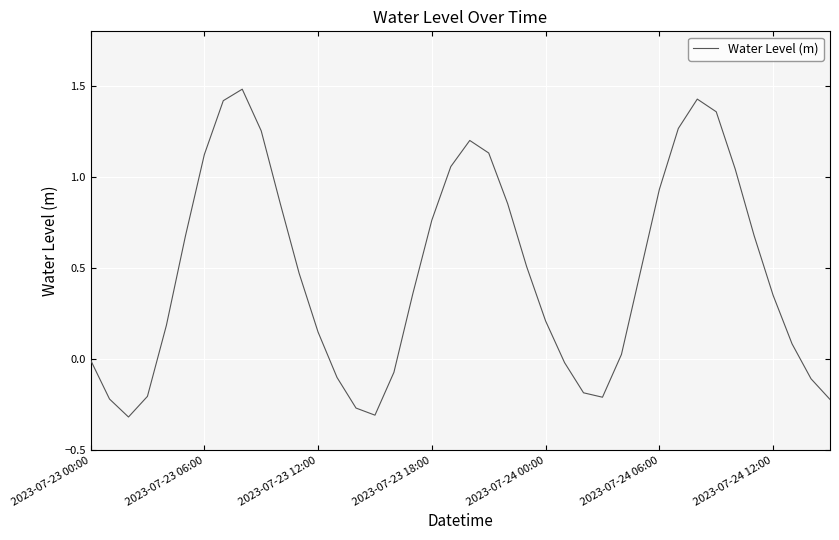

What is the difference between the maximum and minimum values?

1.8